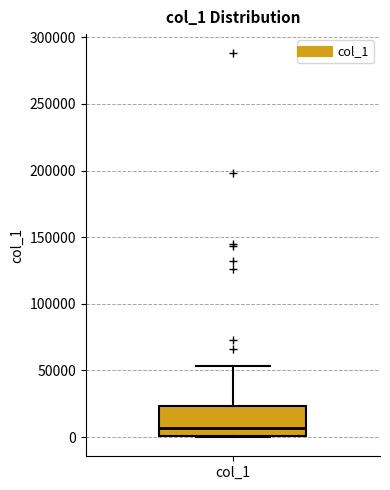

Where does the upper whisker of the box for col_1 end on the y-axis? The values are not printed on the chart, so give them approximately, as read against the axis.

55000